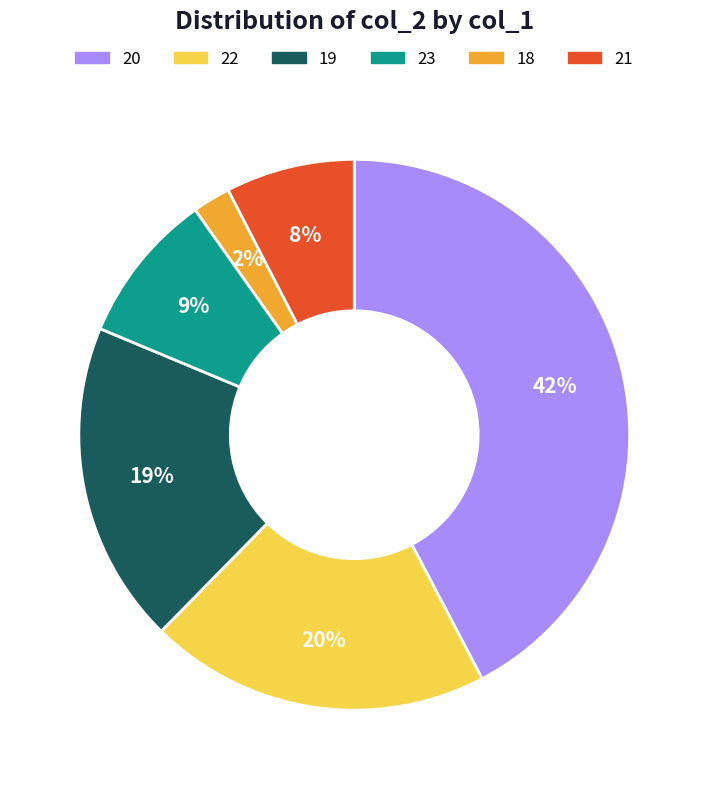

True or false: 21 accounts for 21% of the total.

False